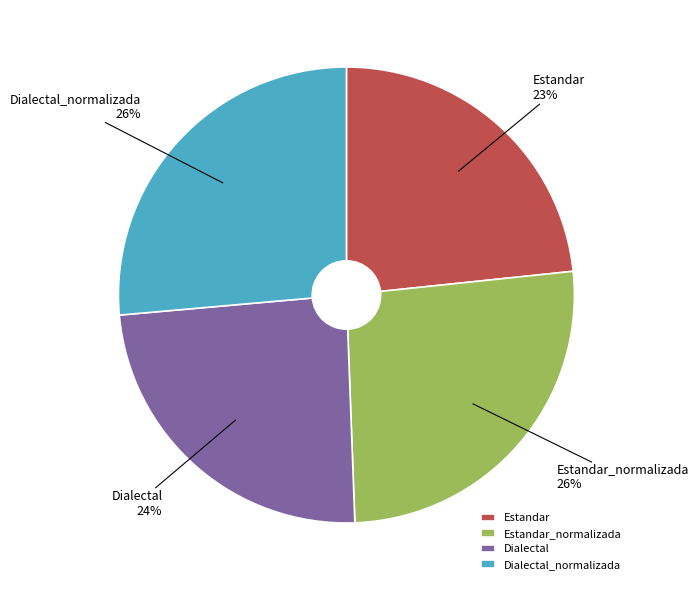

To the nearest percent, what is the average slice percentage?

25%